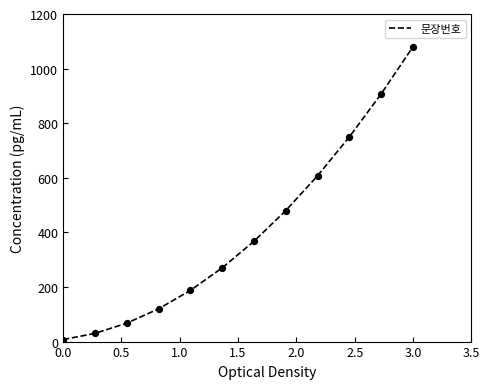

What is the difference between the maximum and minimum values?

1072.5